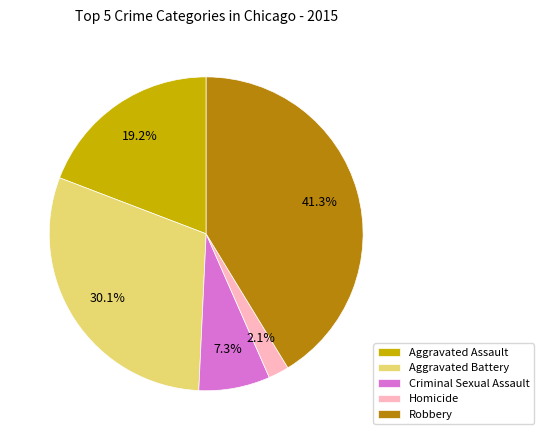

Do Robbery and Aggravated Battery together represent more than half of the pie?

Yes